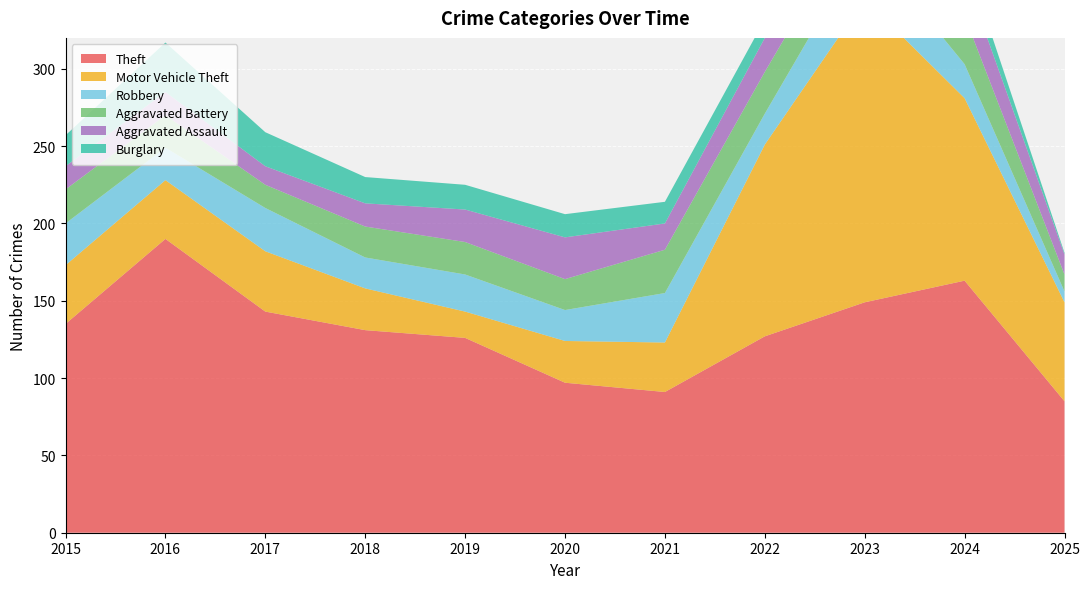

Reading left to right, list all the values displayed in this chart.

Theft: 135	190	143	131	126	97	91	127	149	163	85
Motor Vehicle Theft: 38	38	39	27	17	27	32	124	196	118	64
Robbery: 27	21	28	20	24	20	32	20	37	22	7
Aggravated Battery: 22	21	15	20	21	20	28	27	26	31	11
Aggravated Assault: 15	15	12	15	21	27	17	22	28	27	13
Burglary: 20	32	22	17	16	15	14	12	7	13	1